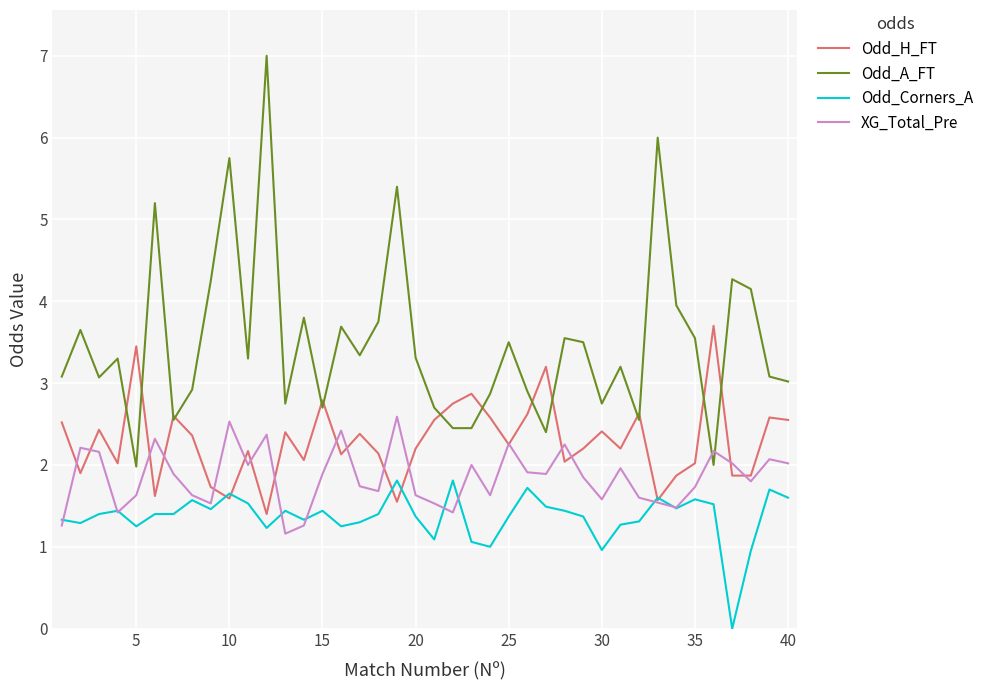

Rank the series by their maximum value, from lowest to highest.

Odd_Corners_A, XG_Total_Pre, Odd_H_FT, Odd_A_FT